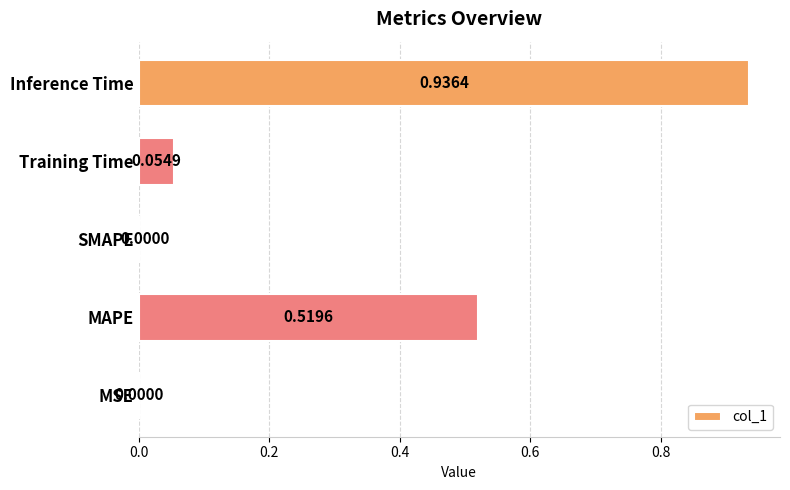

At which category does the chart reach its peak across all series?

Inference Time